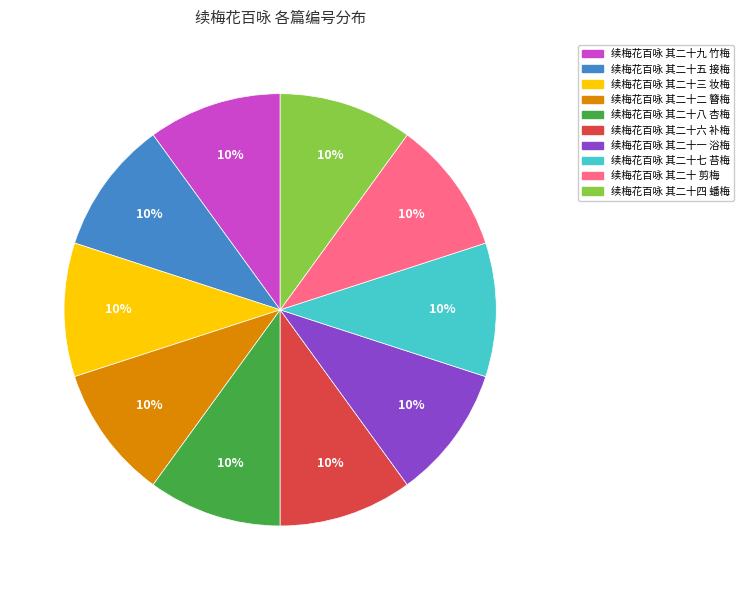

Is it true that 续梅花百咏 其二十一 浴梅 is 10% of the pie?

True